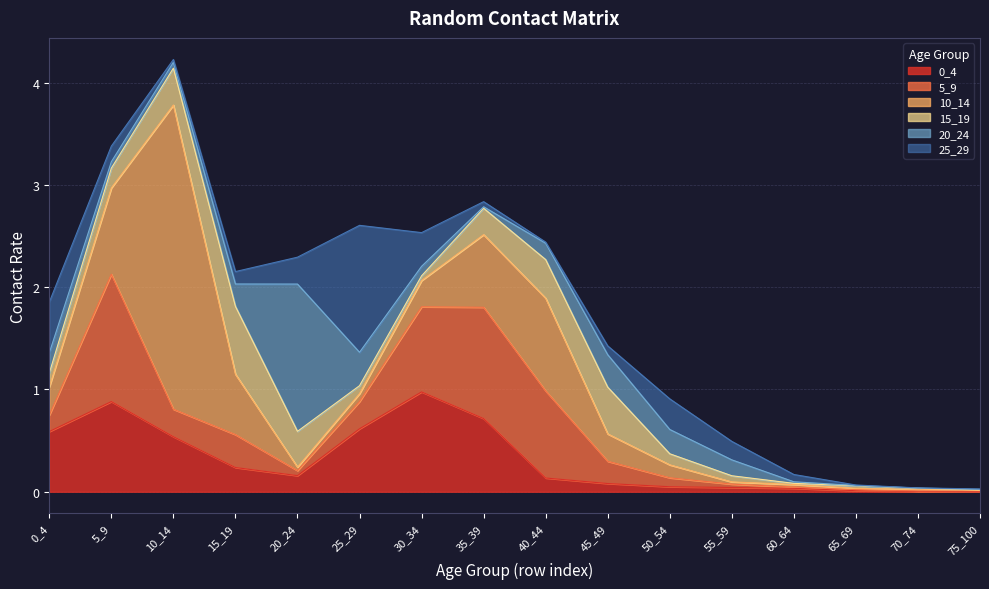

Does the chart display data point markers on the line(s)?

No